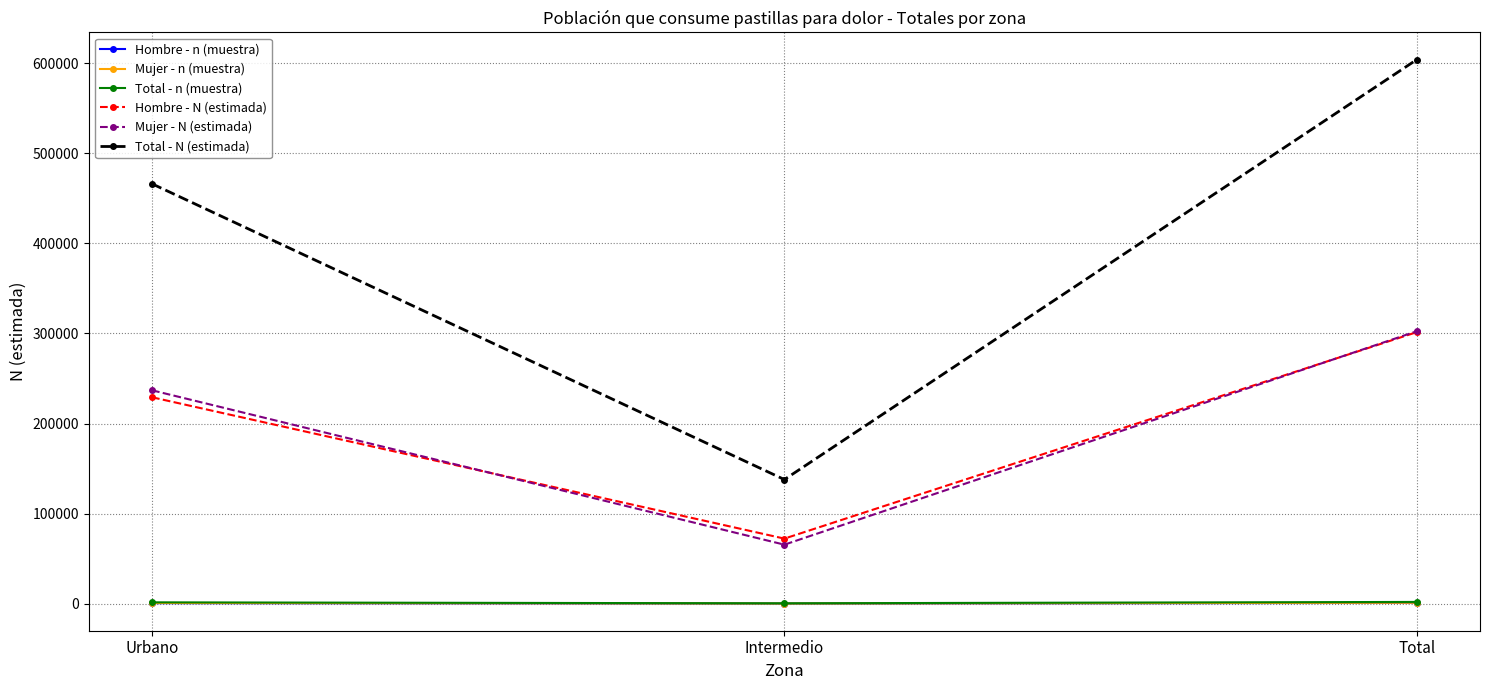

Does the chart have visible grid lines?

Yes